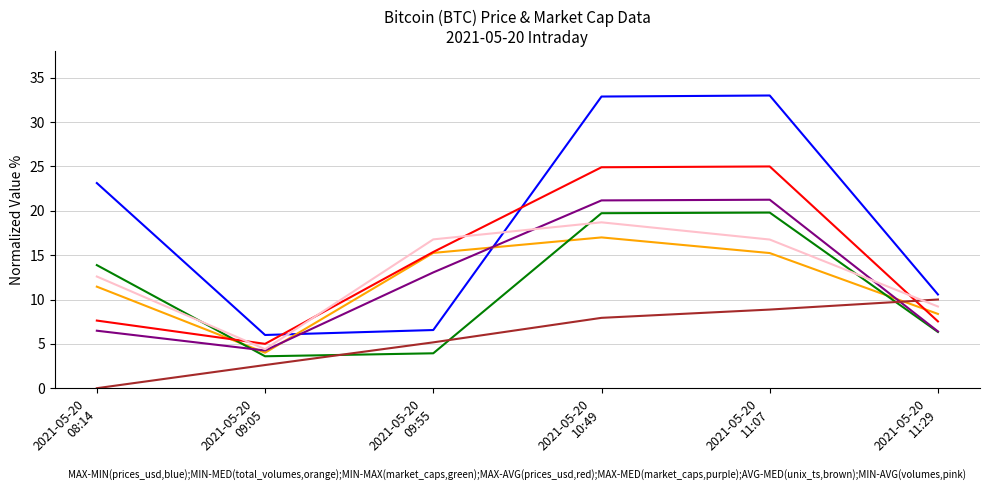

What is the greatest value displayed?

33.0